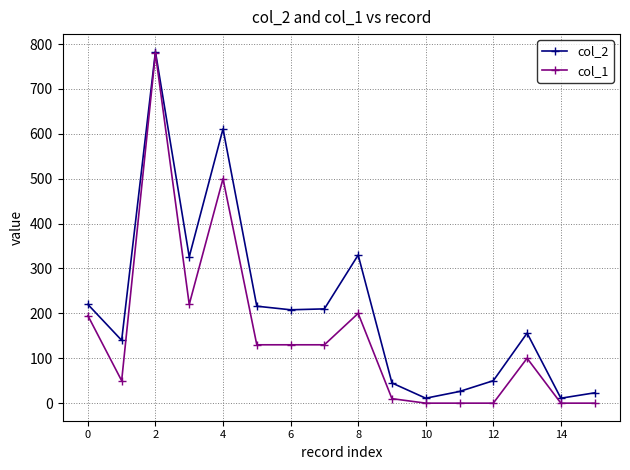

Which series has the largest range (max minus min)?

col_1